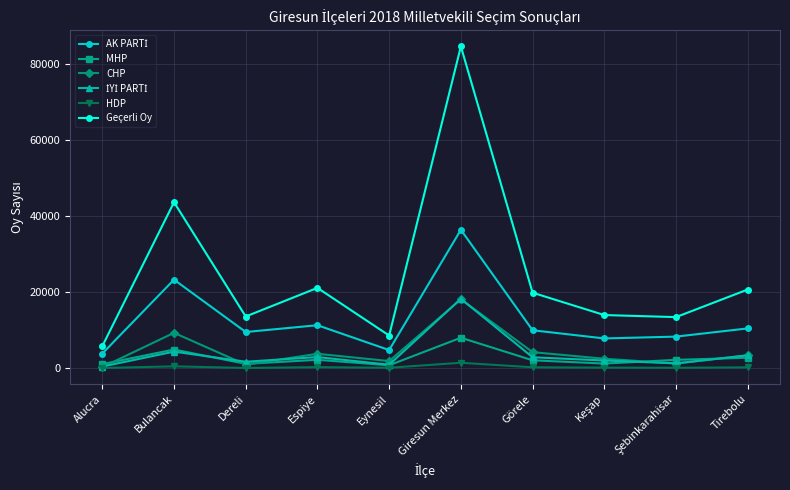

Is the value of Geçerli Oy at Görele greater than the value of MHP at Eynesil?

Yes